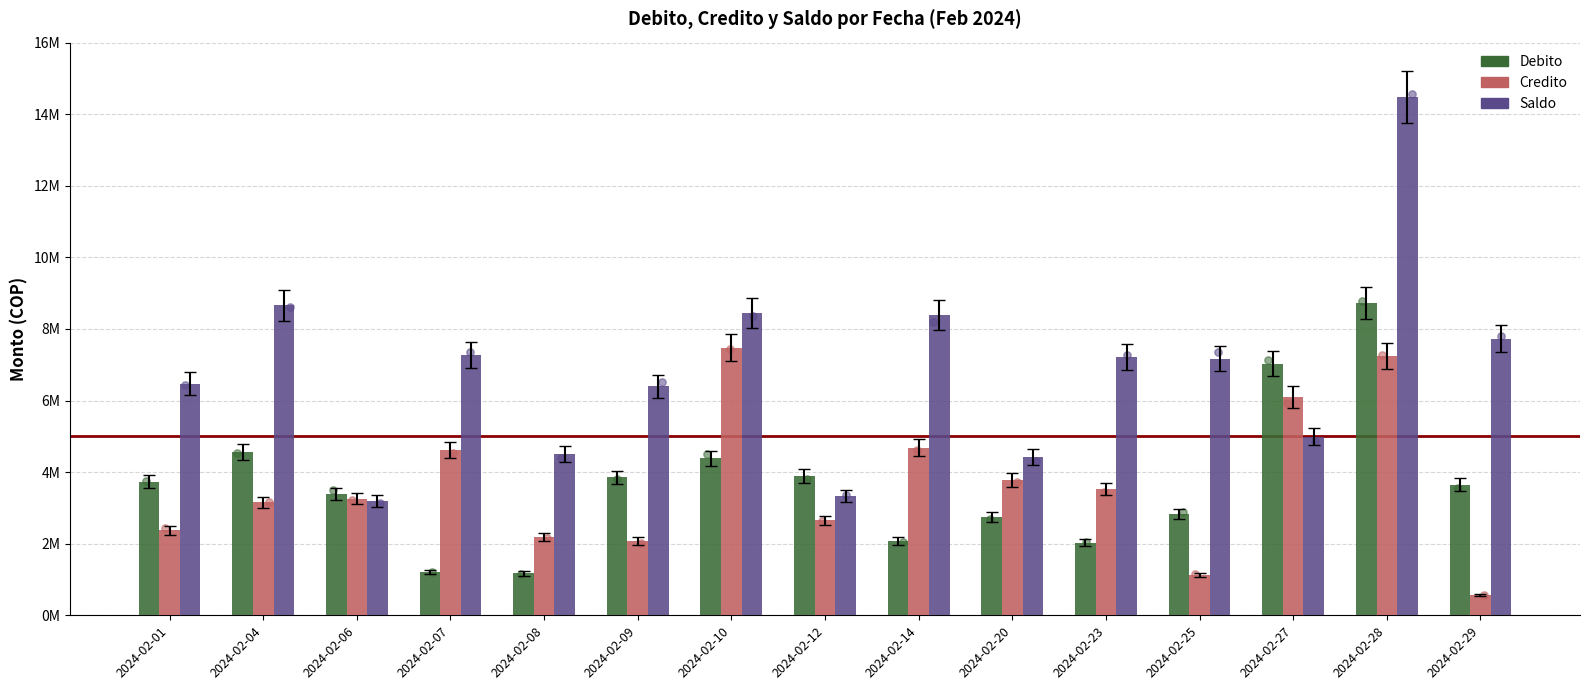

What are all the series names shown in the legend?

Debito, Credito, Saldo